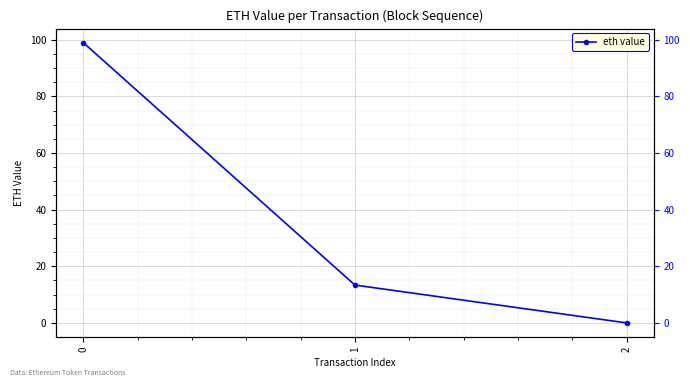

What is the sum of all values?

112.4